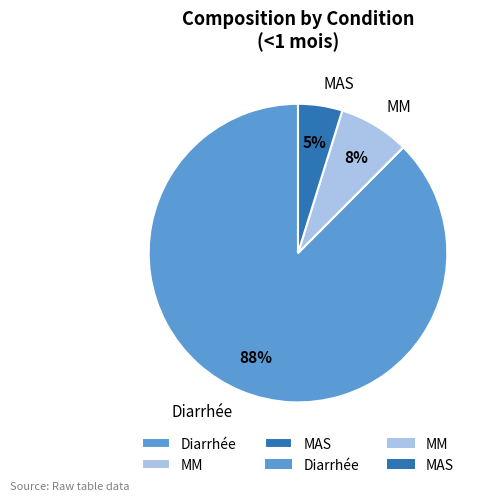

To the nearest percent, what portion does MAS represent?

5%